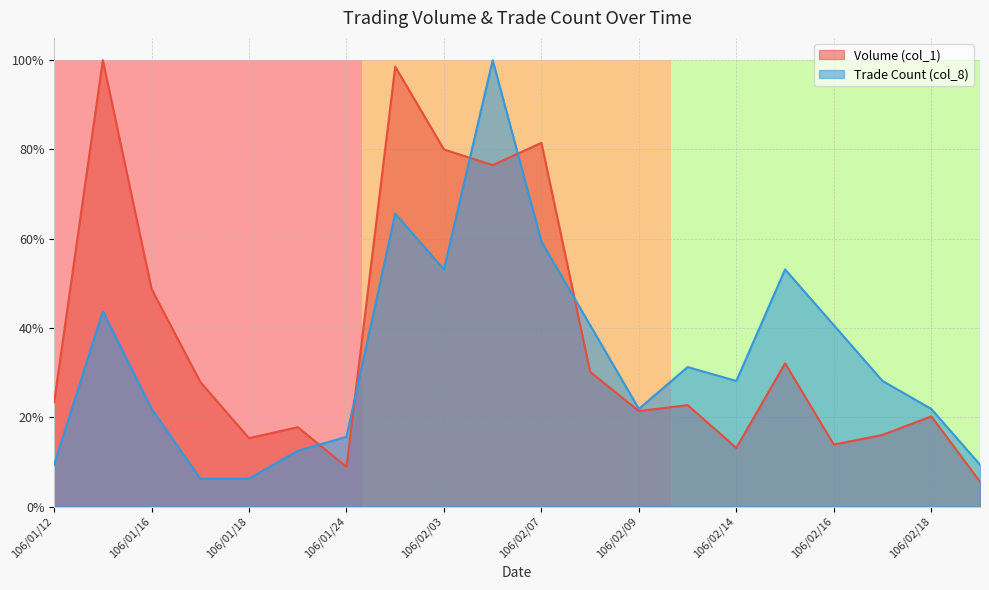

How many lines are shown in the chart?

2